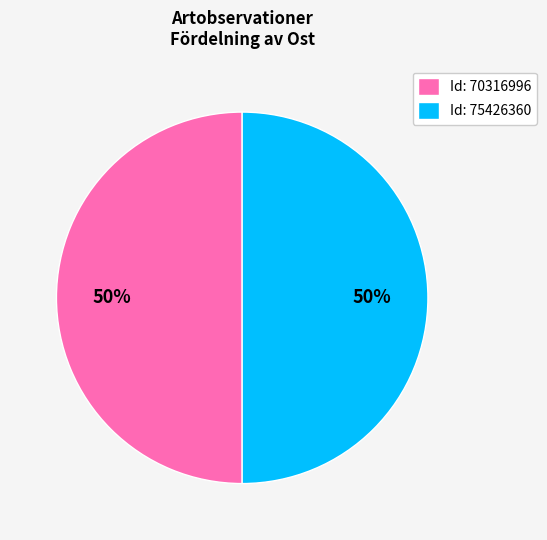

To the nearest percent, what percentage of the pie is Id: 75426360?

50%